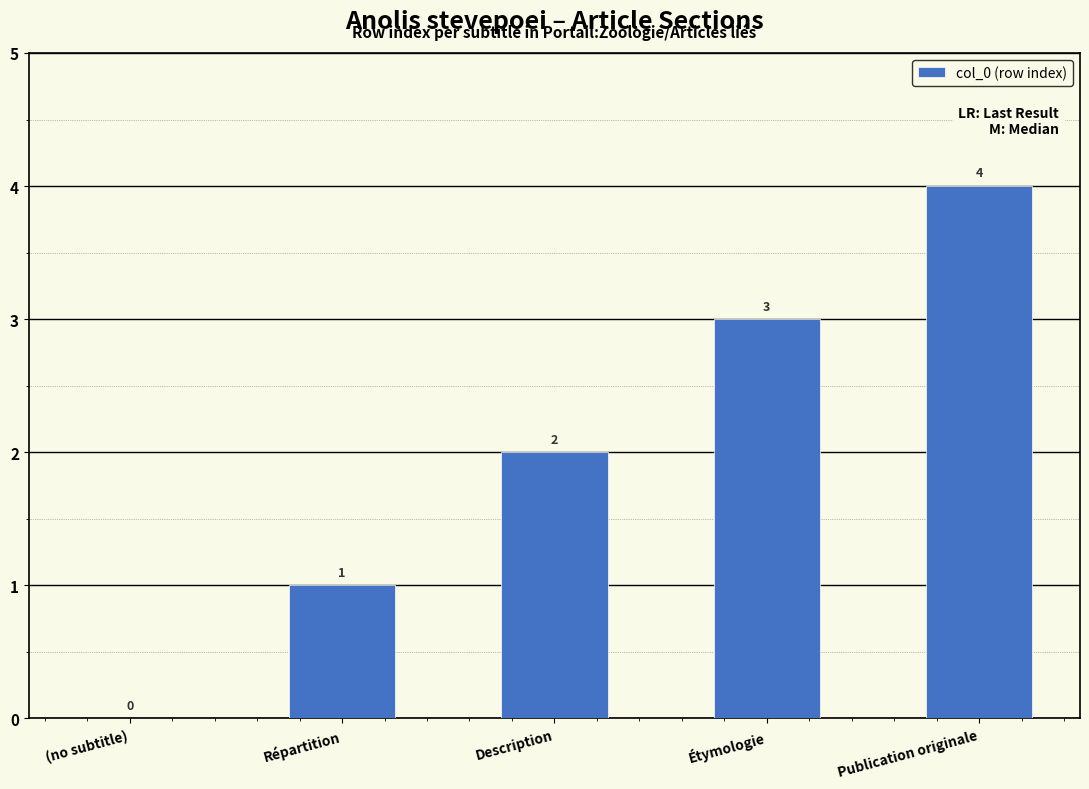

True or false: the data shows 3 at Description.

False